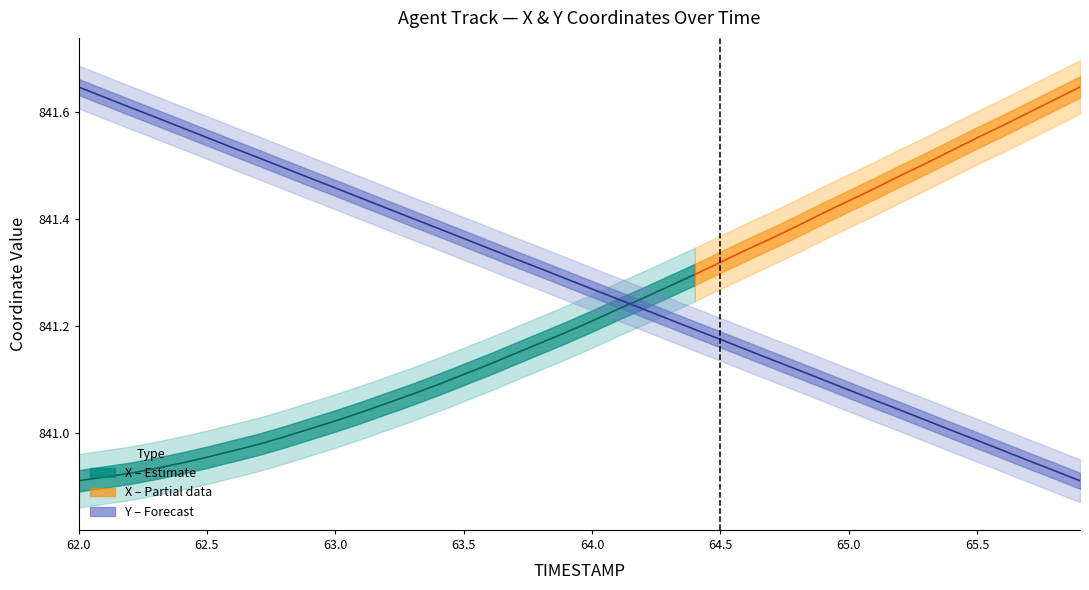

What is the value of the 2nd point from the left?

841.6